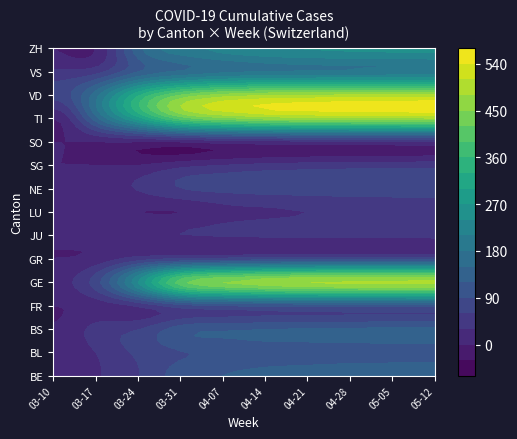

Reading left to right, what are all the values shown in this chart?

BE: 5	26	58	105	120	130	135	140	142	145
BL: 1	30	66	88	95	100	102	104	105	106
BS: 1	40	58	105	115	120	122	124	125	125
FR: 0	12	35	77	90	95	97	99	100	101
GE: 18	75	238	405	450	470	480	485	488	490
GR: 0	9	43	58	65	70	72	74	75	76
JU: 5	11	22	29	33	35	36	37	37	38
LU: 0	0	0	0	18	25	30	33	35	36
NE: 4	16	32	59	68	72	74	76	77	78
SG: 0	0	0	18	30	38	42	45	46	47
SO: 0	0	0	0	12	18	22	25	26	27
TI: 0	137	285	401	440	460	468	472	475	477
VD: 69	166	323	420	460	475	480	483	485	486
VS: 36	47	118	153	170	178	182	185	186	187
ZH: 0	0	138	196	220	235	242	246	248	250